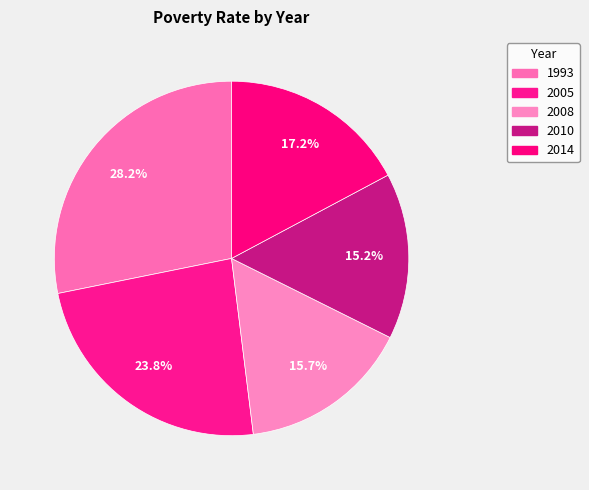

Is there a majority slice in this chart?

No